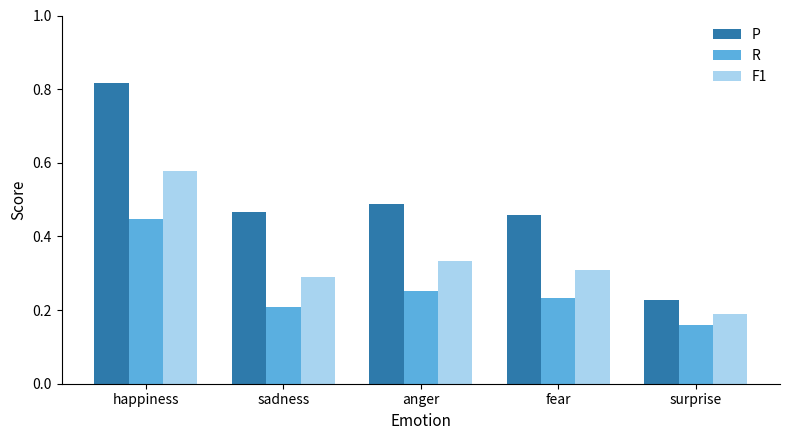

What is the label of the 5th bar from the left?

surprise